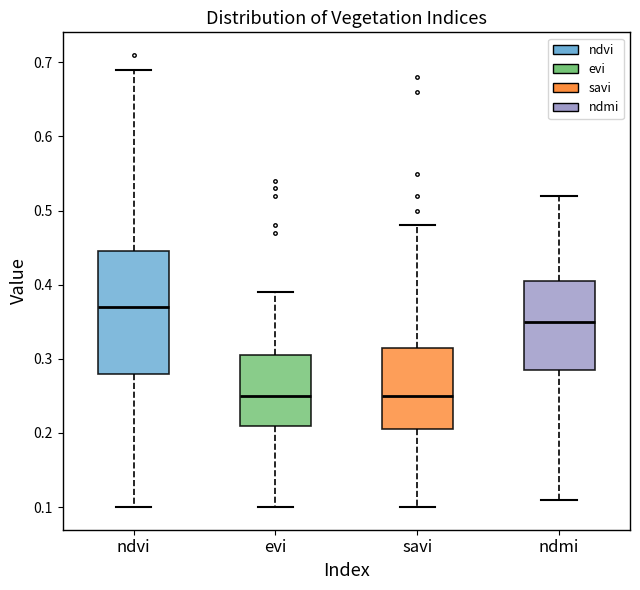

Reading left to right, read every box against the y-axis: the position of its median line, the range the box covers, and the ends of its whiskers. The values are not printed on the chart, so give them approximately, as read against the axis.

ndvi: median 0.37, box 0.28 to 0.45, whiskers 0.10 to 0.69
evi: median 0.25, box 0.21 to 0.31, whiskers 0.10 to 0.39
savi: median 0.25, box 0.21 to 0.32, whiskers 0.10 to 0.48
ndmi: median 0.35, box 0.29 to 0.41, whiskers 0.11 to 0.52